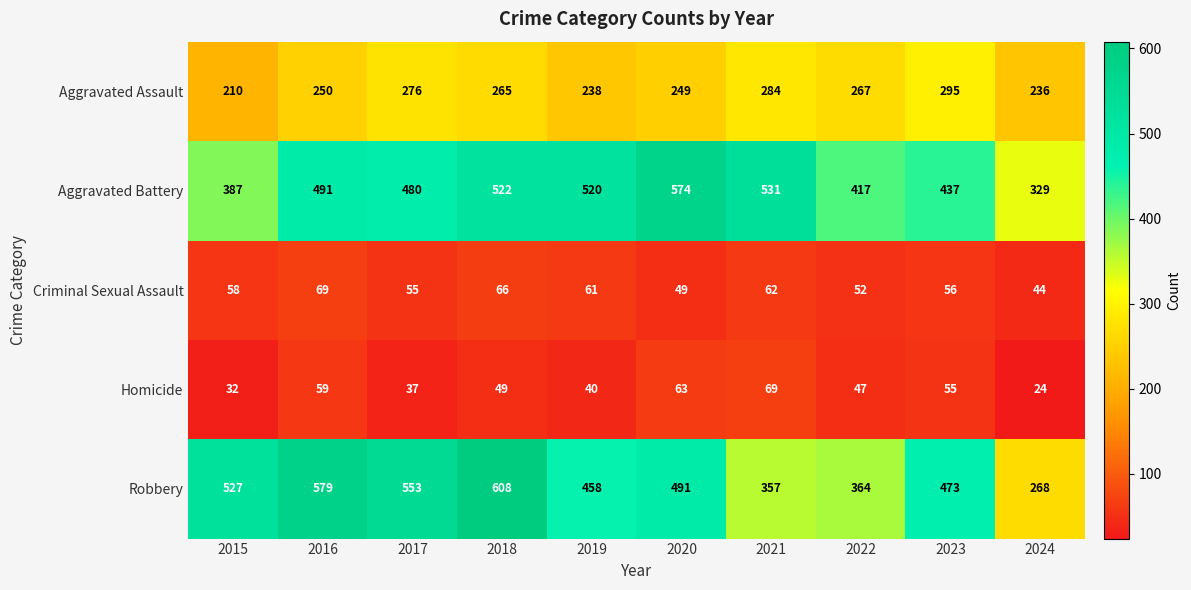

What is the difference between the Homicide values at 2022 and 2021?

22